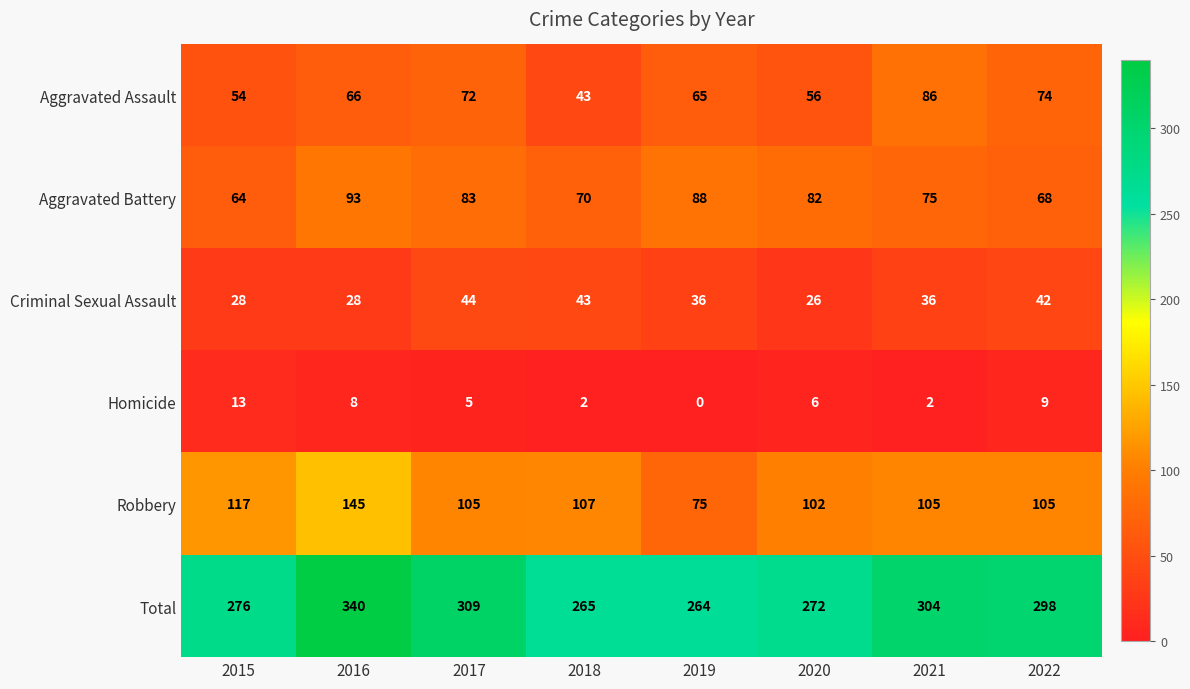

At which label is Robbery closest to 110?

2018